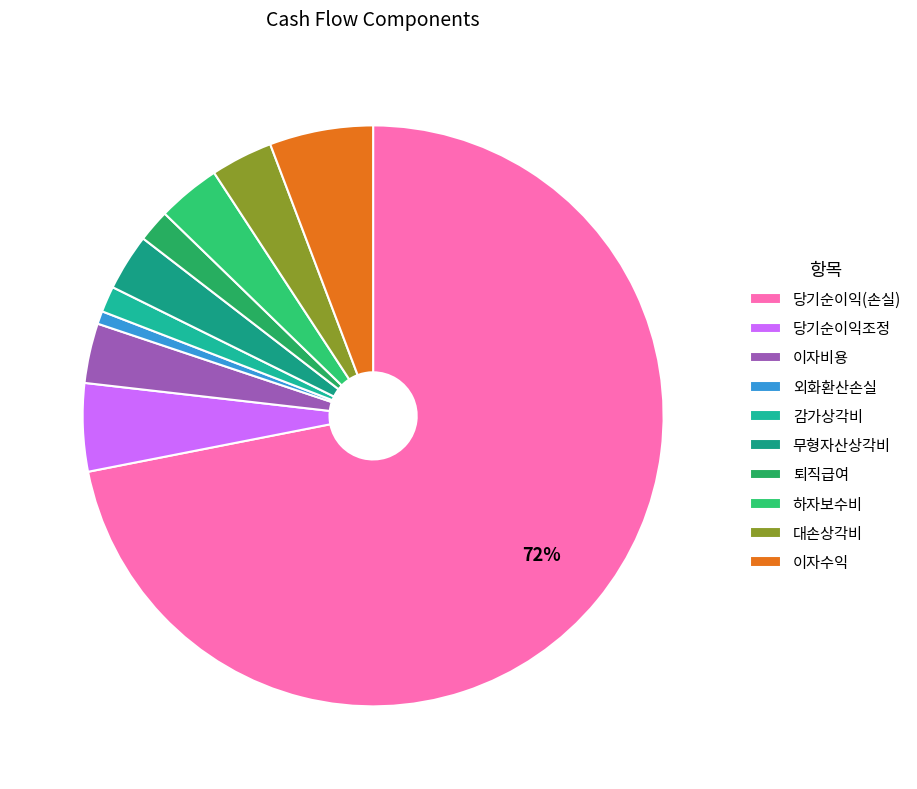

Count the number of slices in the pie.

10